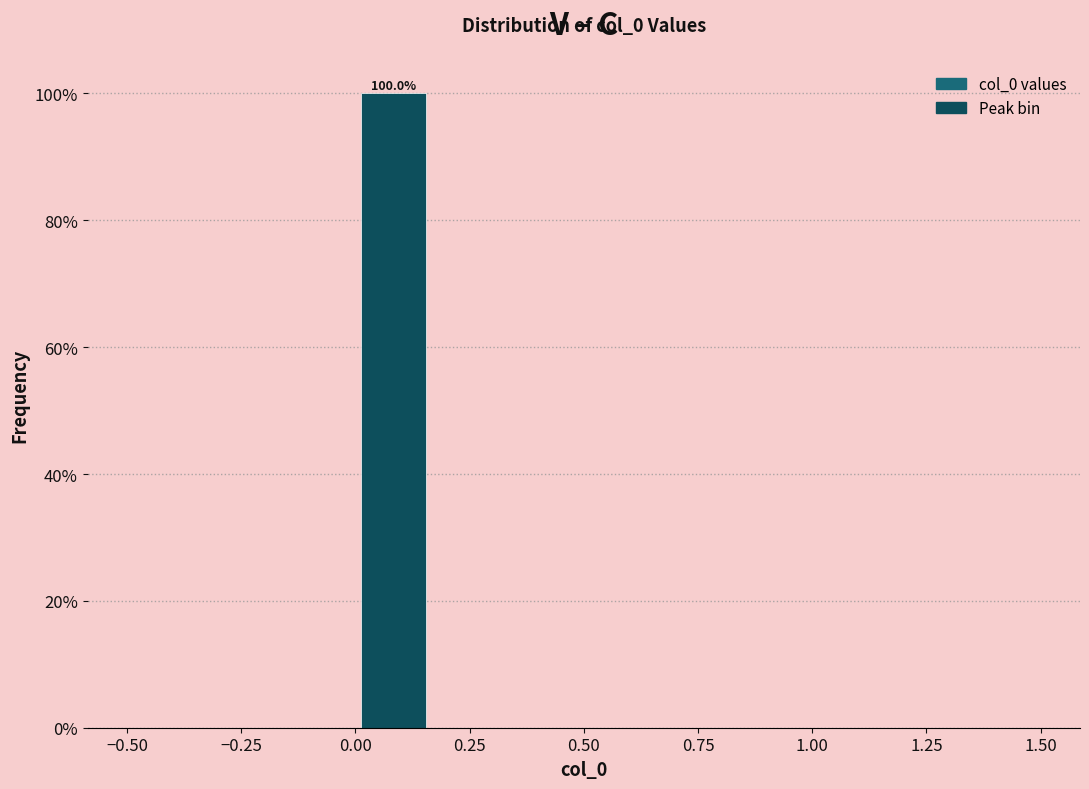

Around what value on the x-axis is the tallest bar? Give the approximate position of its centre, as read against the axis.

0.10